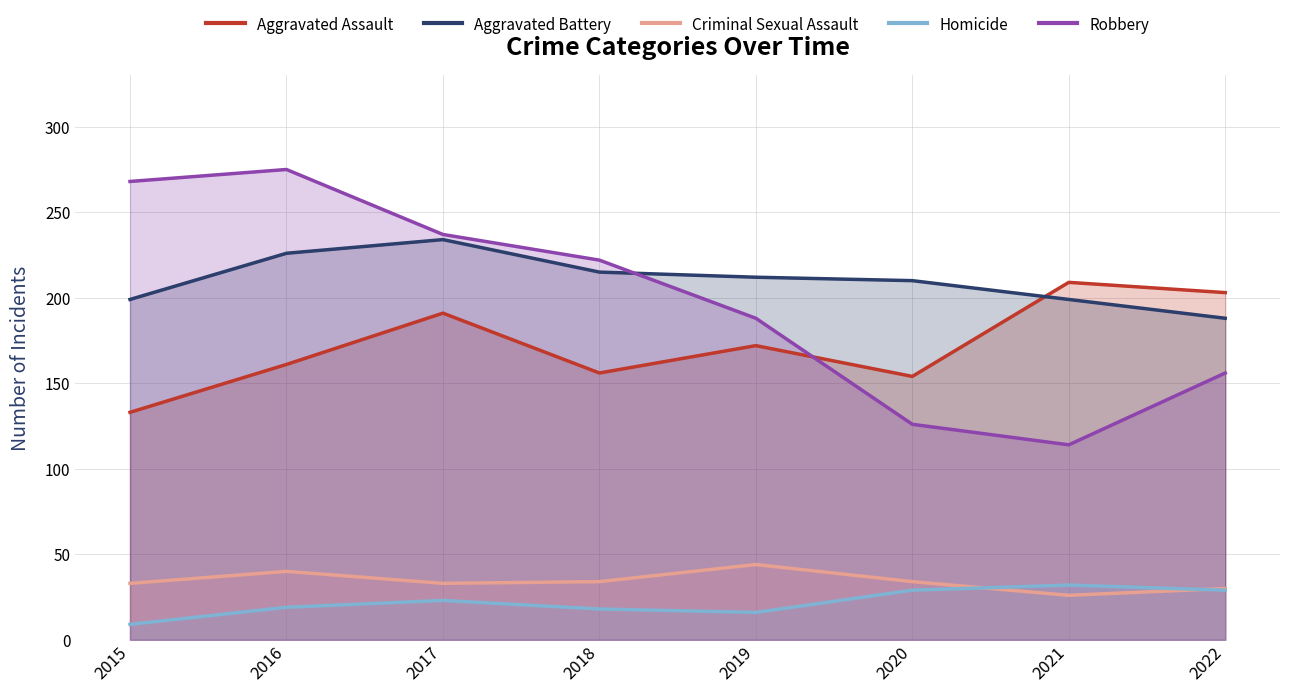

Where does the Aggravated Assault series first go above 172?

2017